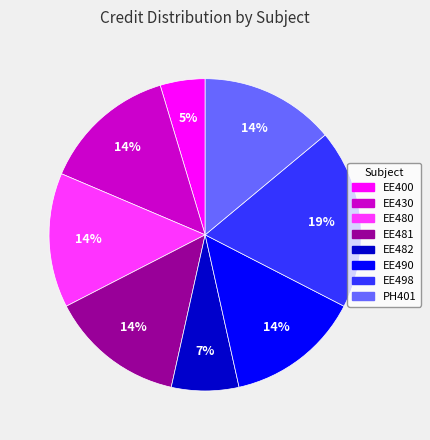

Combined, do EE400 and EE480 account for over 50%?

No